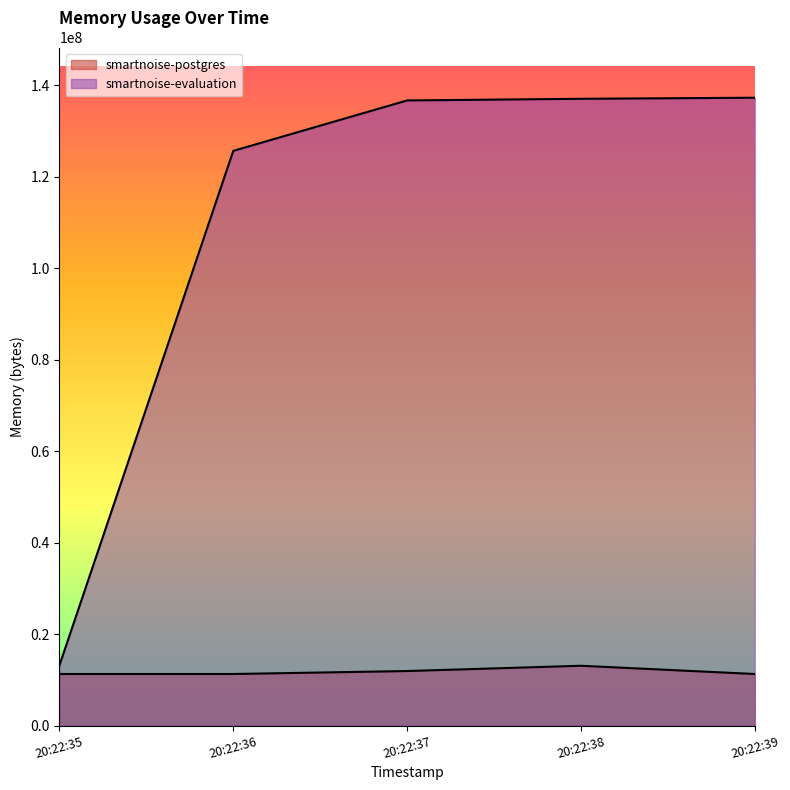

What are all the series names shown in the legend?

smartnoise-postgres, smartnoise-evaluation